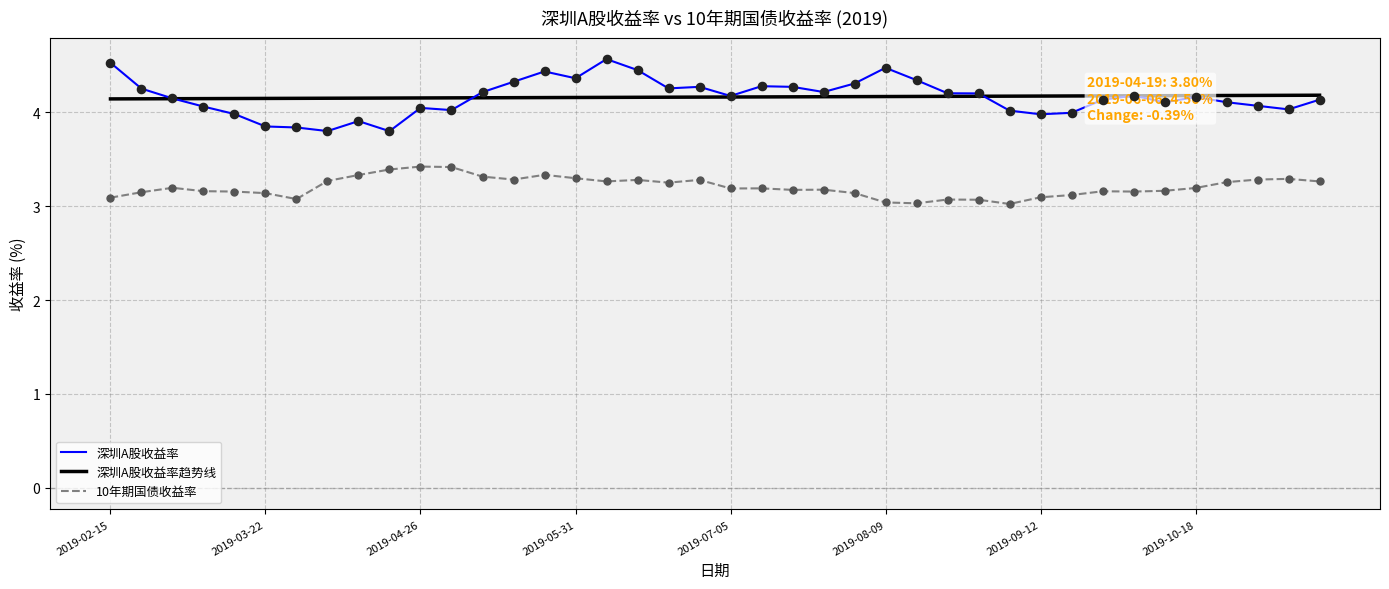

Which series has the widest spread of values?

深圳A股收益率